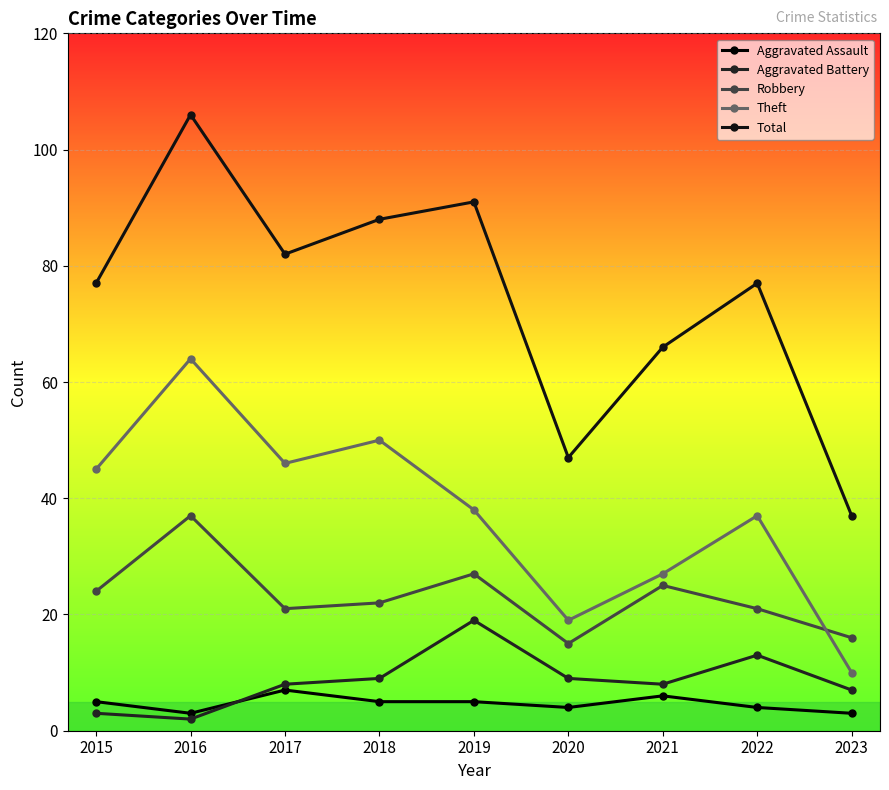

Which series changed the most between 2017 and 2023?

Total